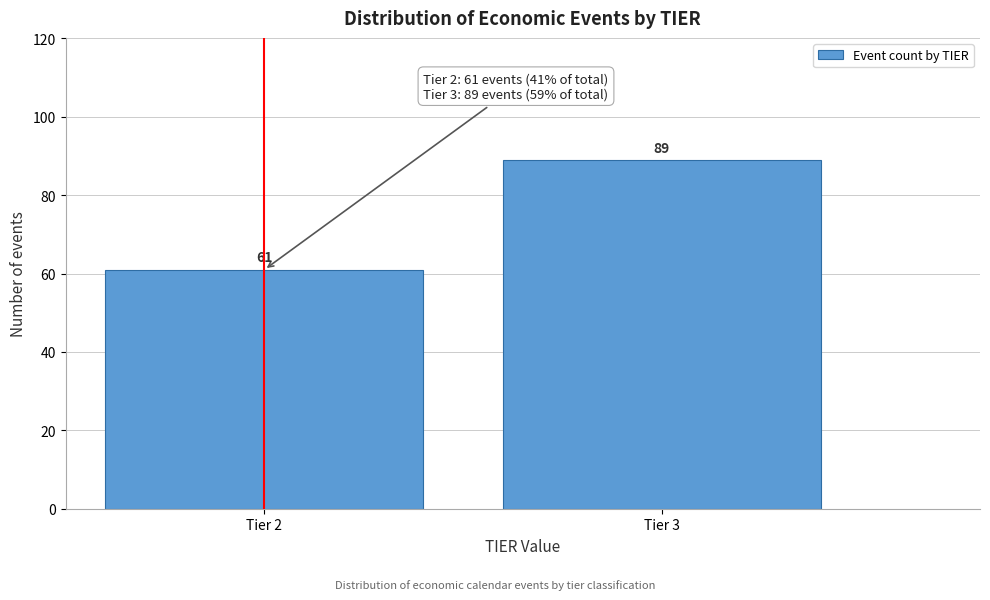

Reading left to right, extract all data points from this chart.

61	89